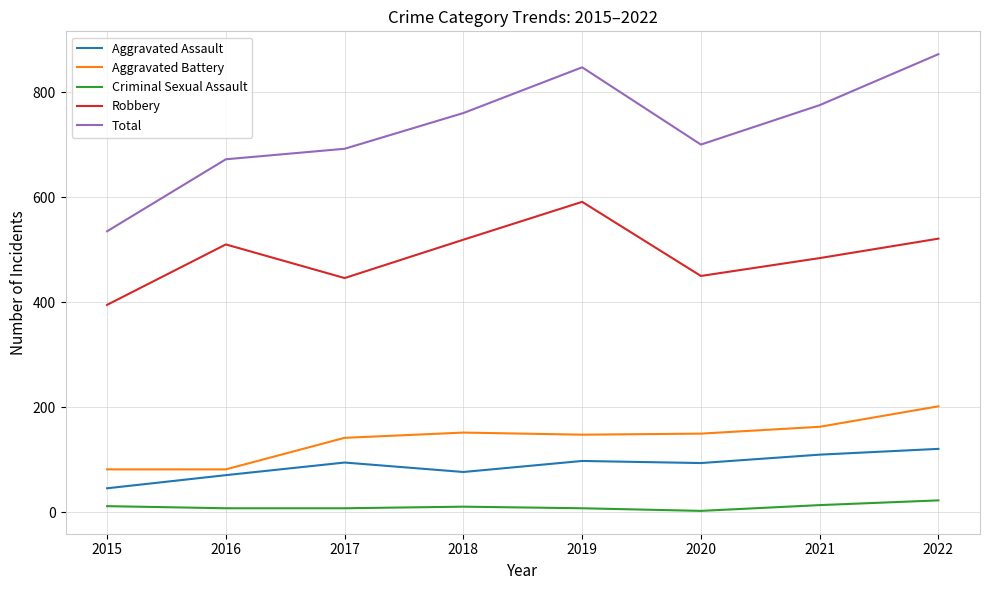

What are all the series names shown in the legend?

Aggravated Assault, Aggravated Battery, Criminal Sexual Assault, Robbery, Total